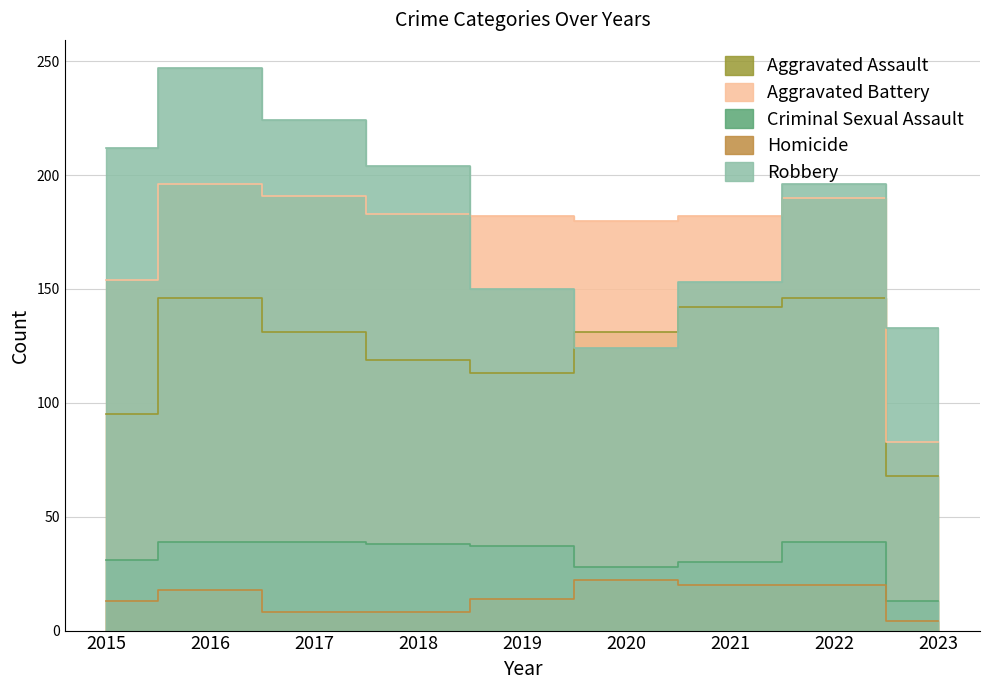

Between 2015 and 2016, which series saw the biggest shift?

Aggravated Assault